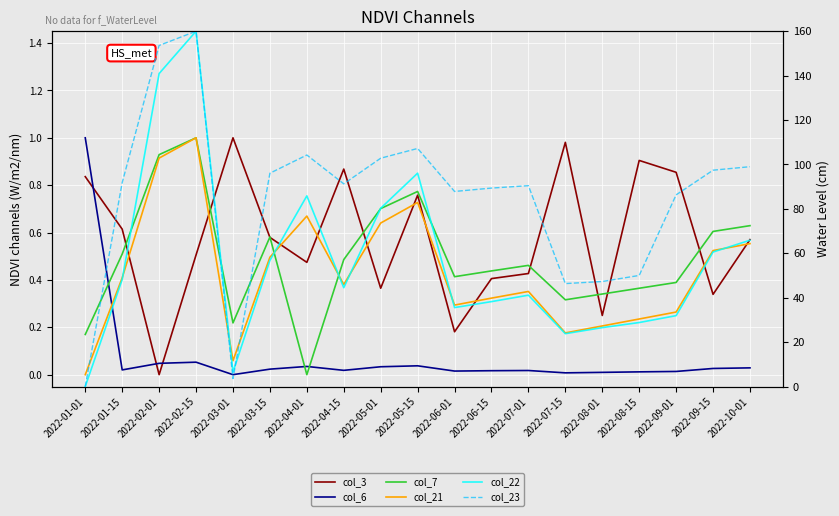

True or false: col_21 has a value of 1.4 at 2022-02-01.

False